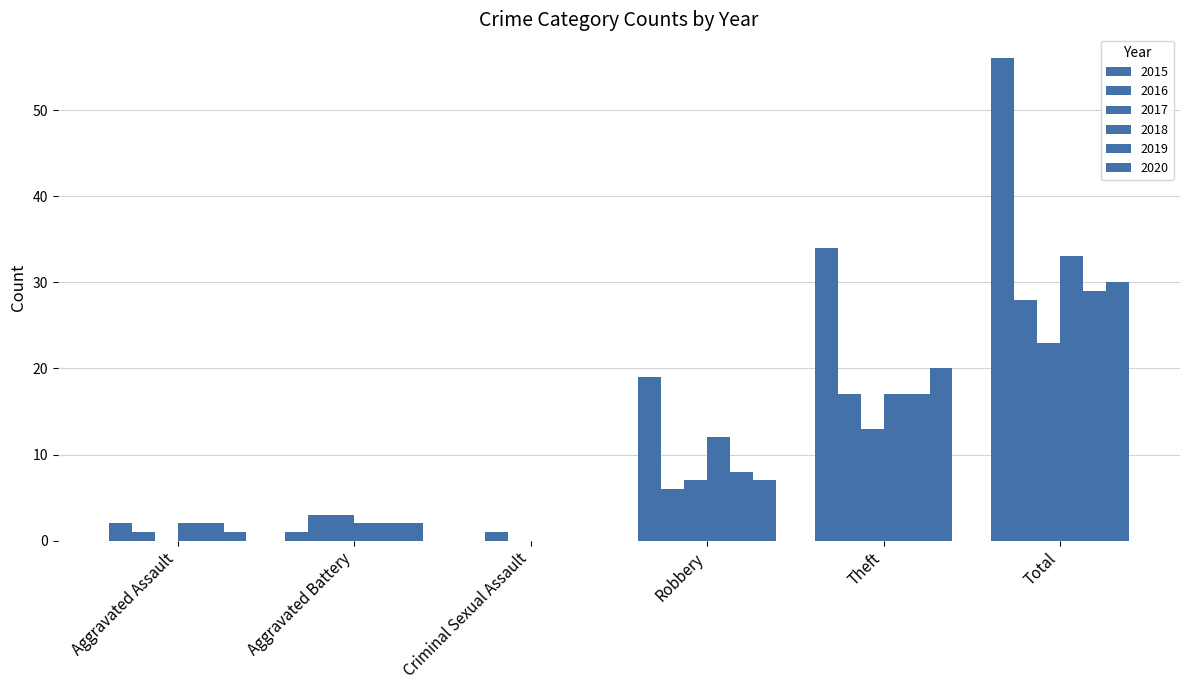

How many groups of bars are there?

6